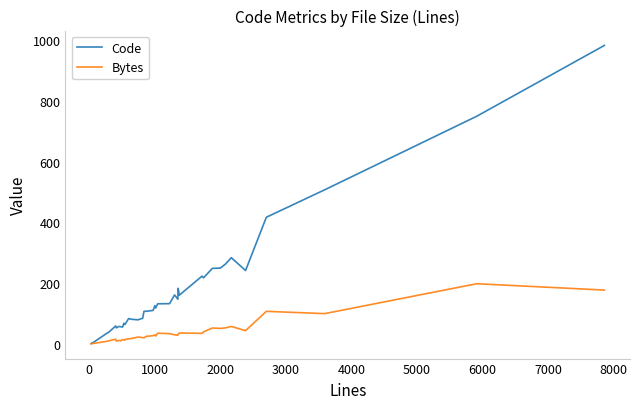

How many categories are shown in the chart?

40